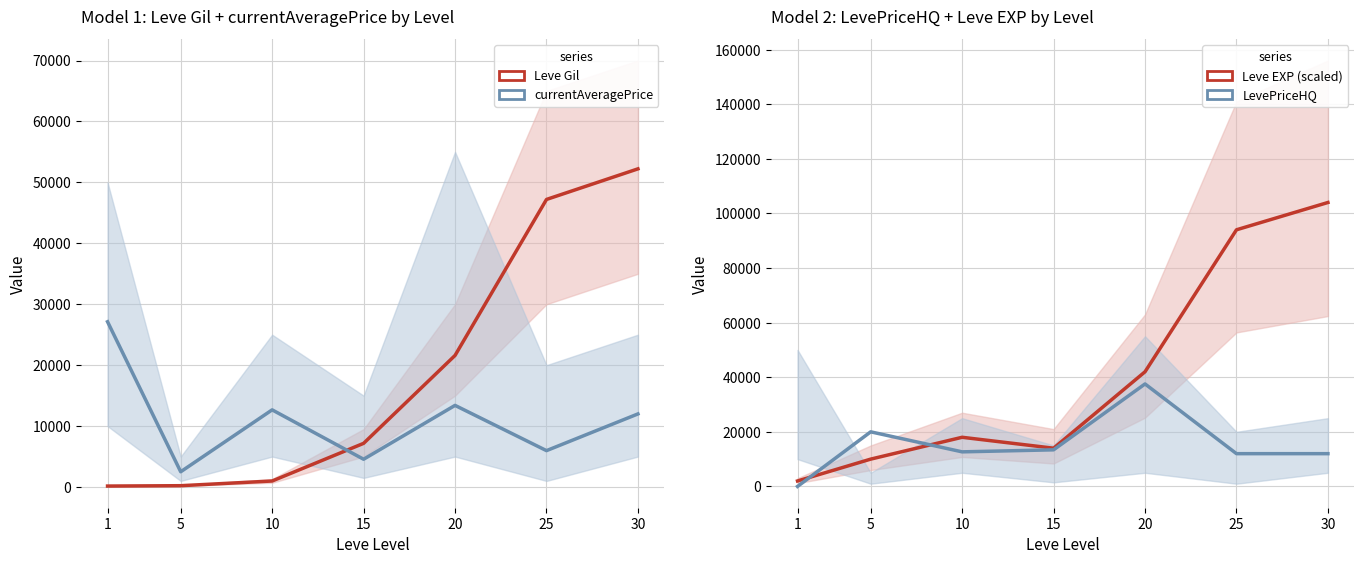

True or false: LevePriceHQ has a value of 3291.9 at 10.

False